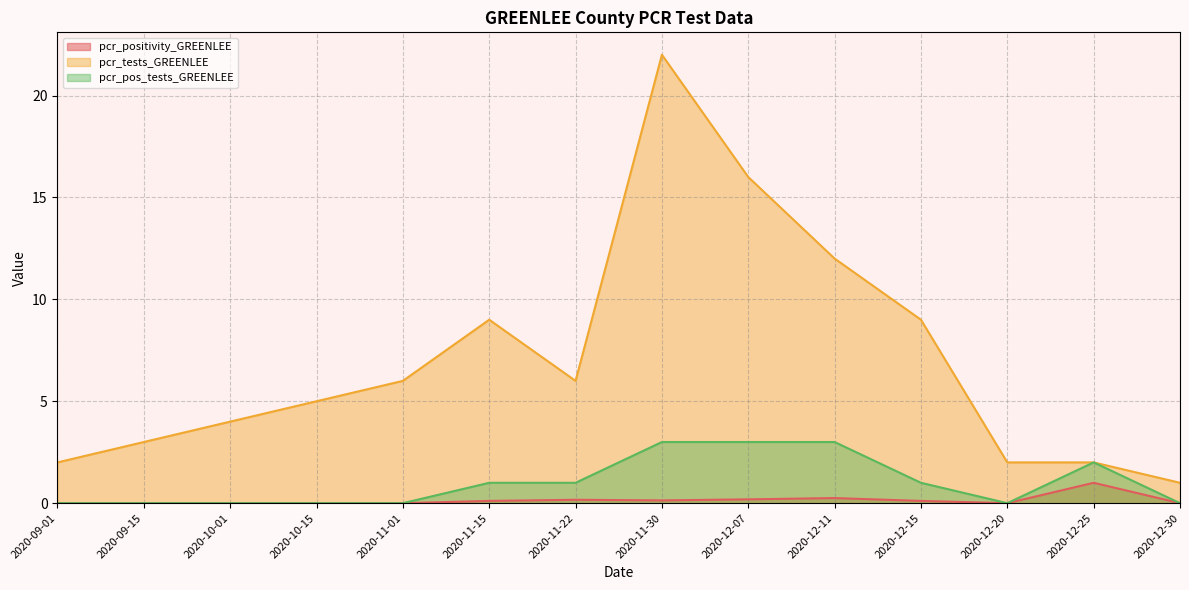

Reading right to left, extract all data points from this chart.

pcr_positivity_GREENLEE: 0.0	1.0	0.0	0.1	0.2	0.2	0.1	0.2	0.1	0.0	0.0	0.0	0.0	0.0
pcr_tests_GREENLEE: 1.0	2.0	2.0	9.0	12.0	16.0	22.0	6.0	9.0	6.0	5.0	4.0	3.0	2.0
pcr_pos_tests_GREENLEE: 0.0	2.0	0.0	1.0	3.0	3.0	3.0	1.0	1.0	0.0	0.0	0.0	0.0	0.0